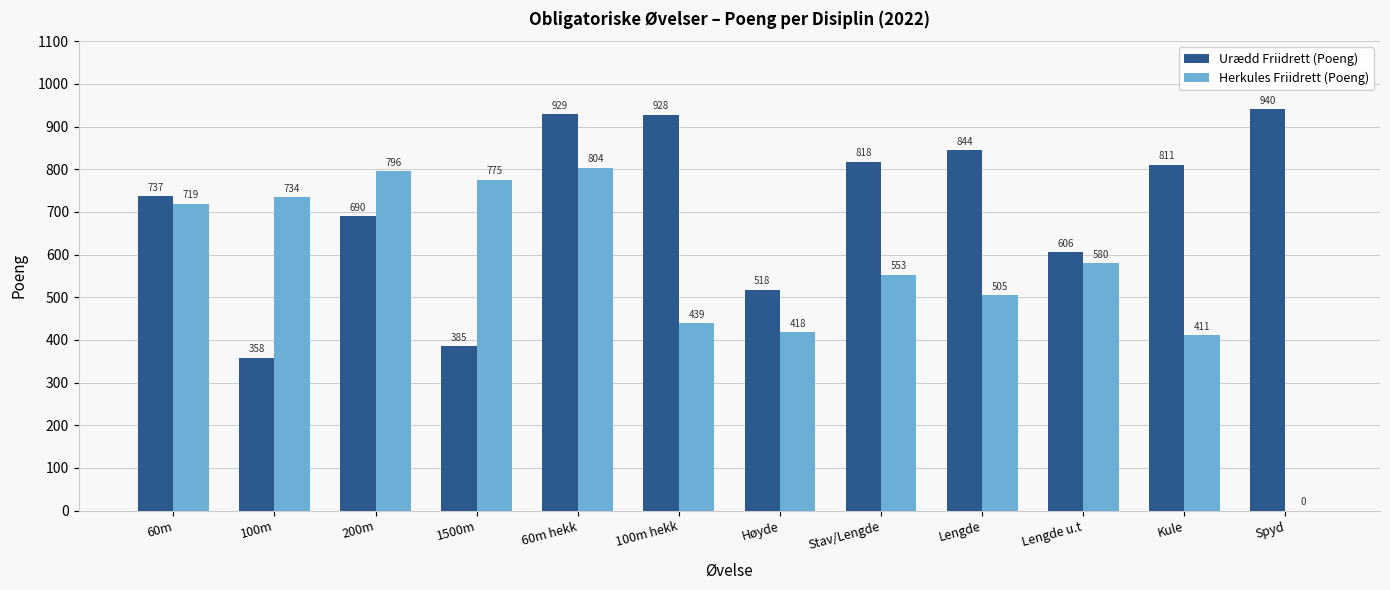

What is the sum of the Urædd Friidrett (Poeng) values at 60m hekk and 100m hekk?

1857